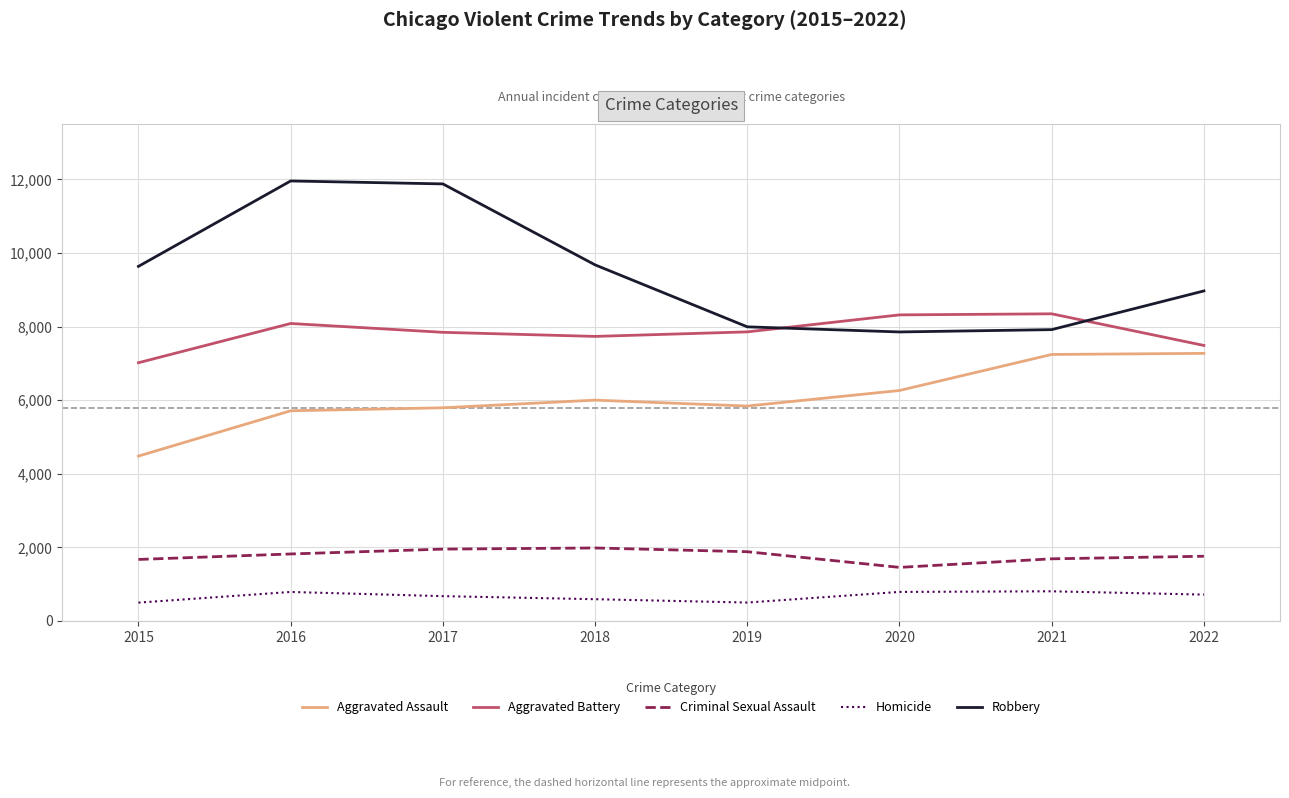

In Robbery, how many points are higher than both neighbors (excluding endpoints)?

1